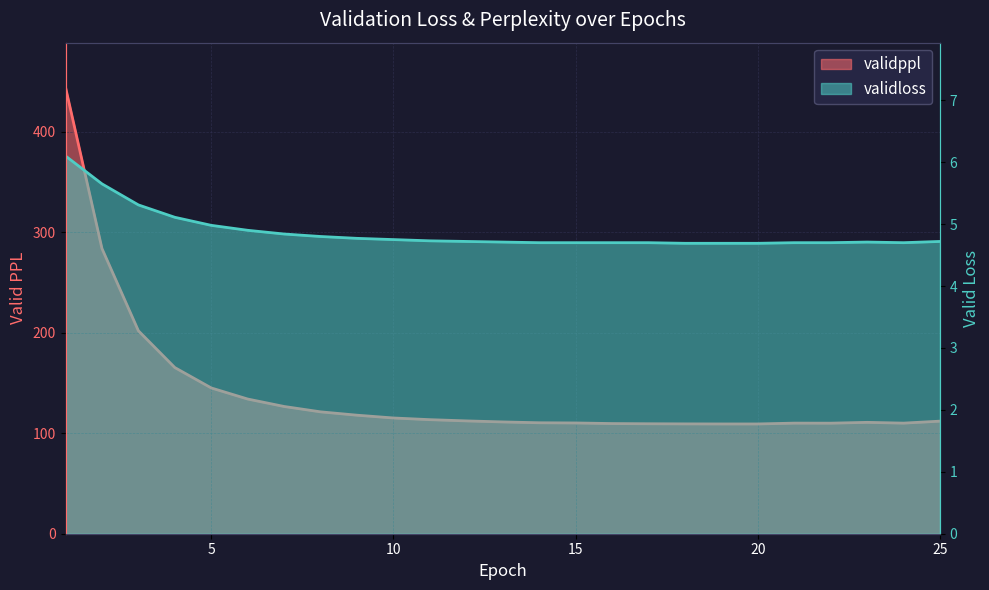

Which series has the largest total across all categories?

validppl